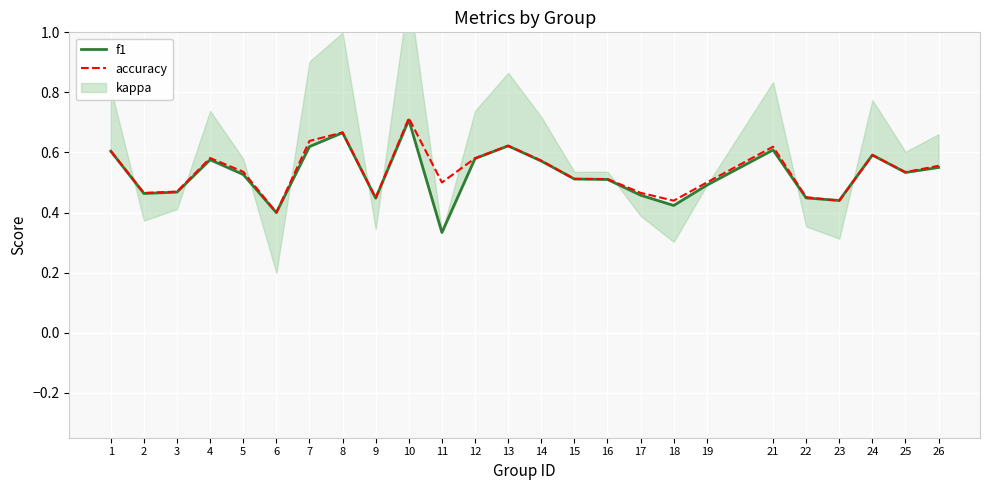

What is the difference between the maximum and minimum values in the accuracy series?

0.3